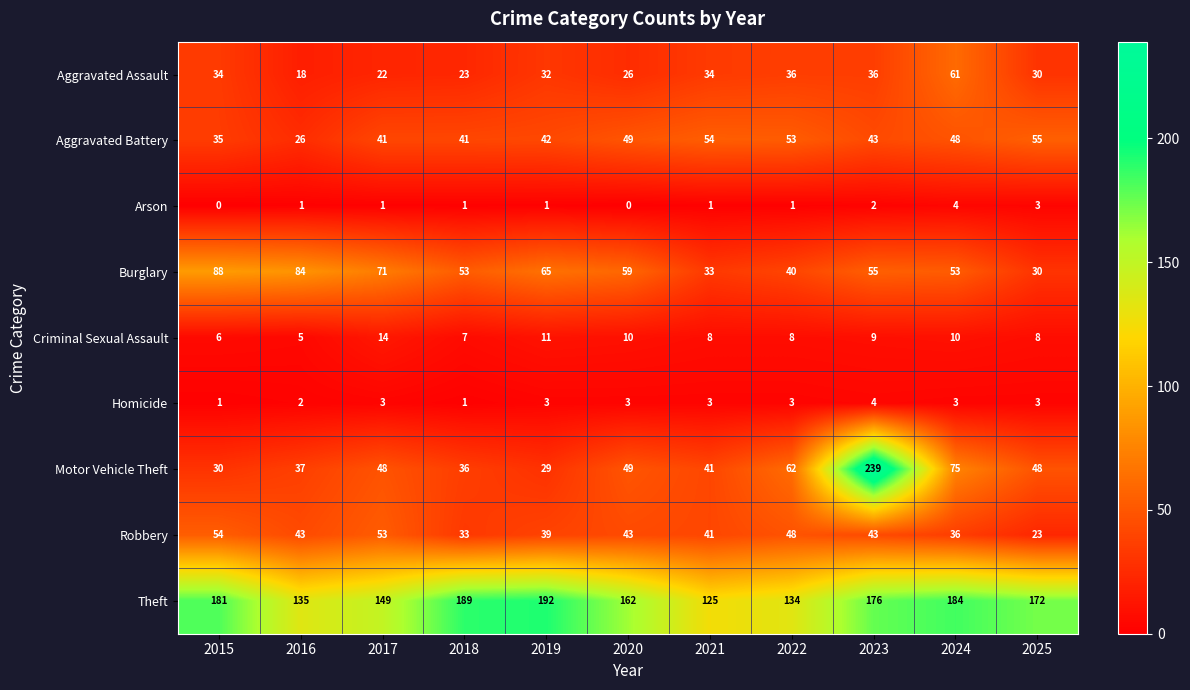

How many distinct data groups are displayed?

9